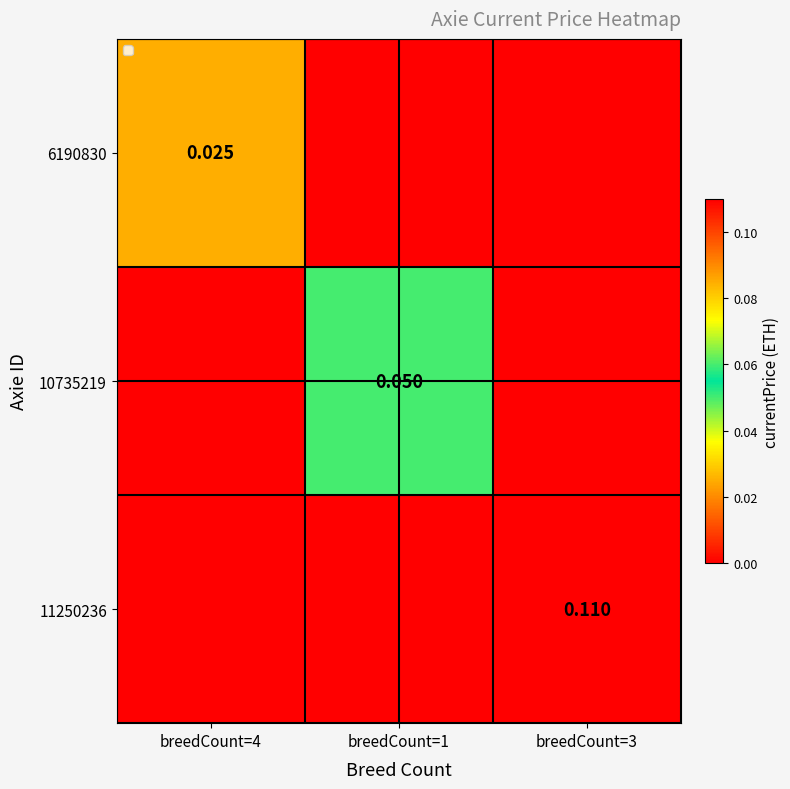

Which series has the largest total across all categories?

11250236